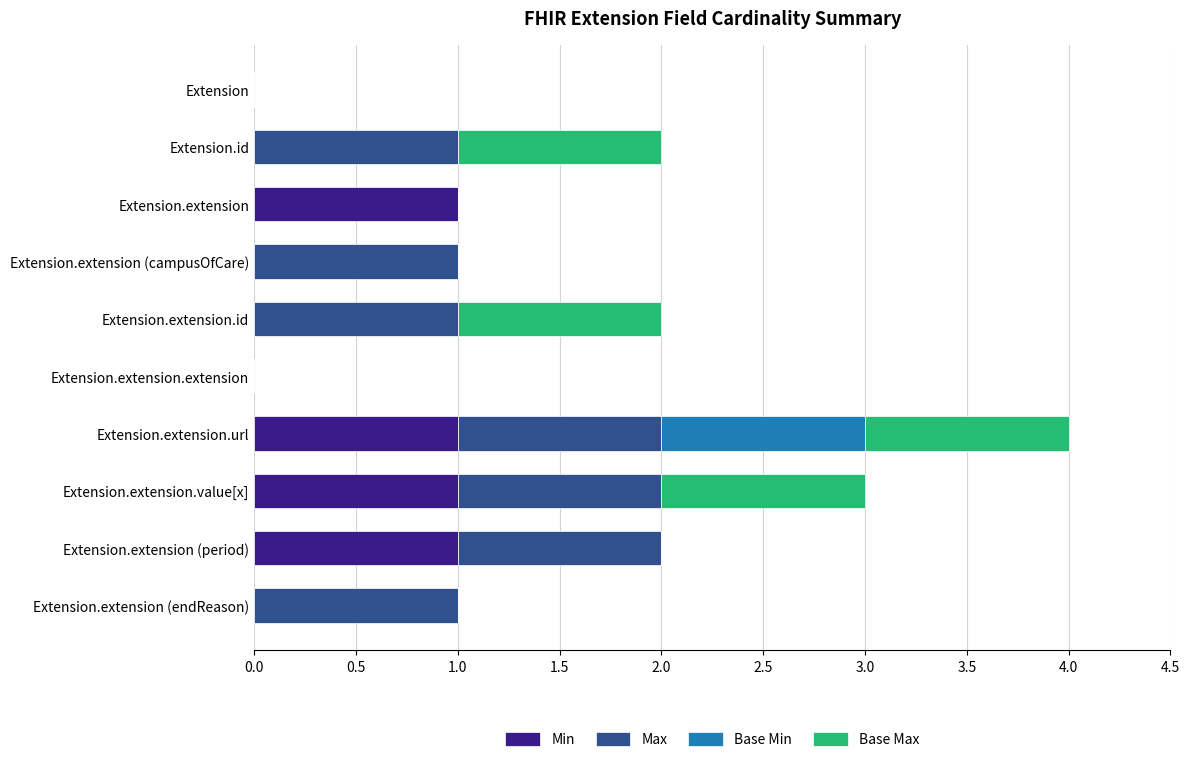

What is the sum of all Min values?

4